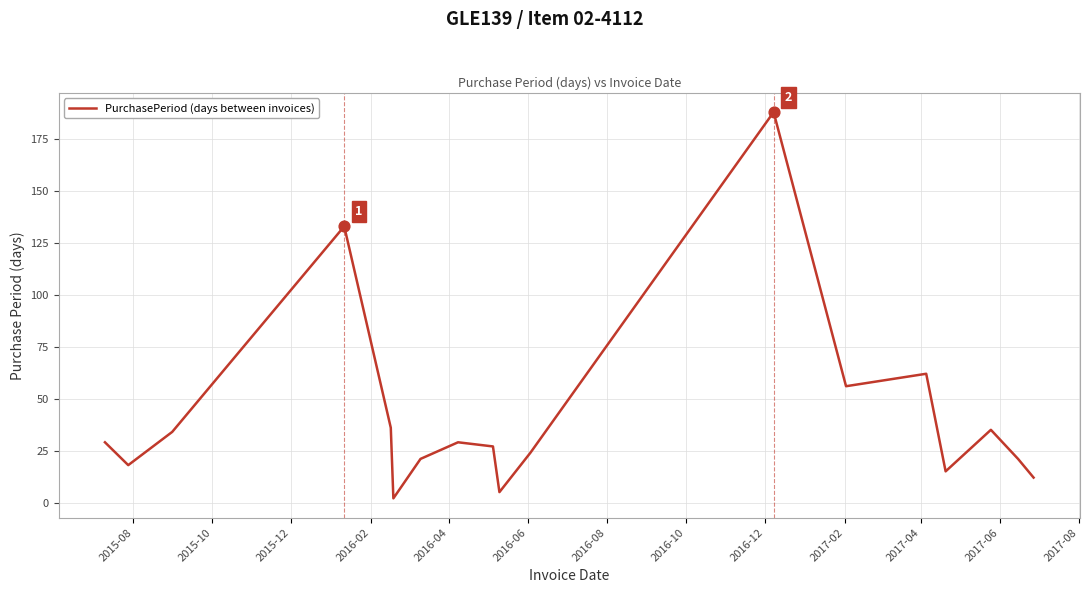

What is the greatest value displayed?

188